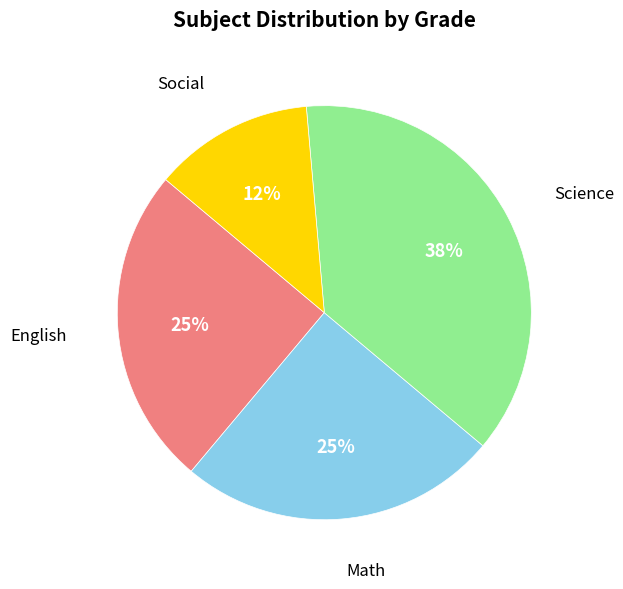

Does any single category account for the majority?

No